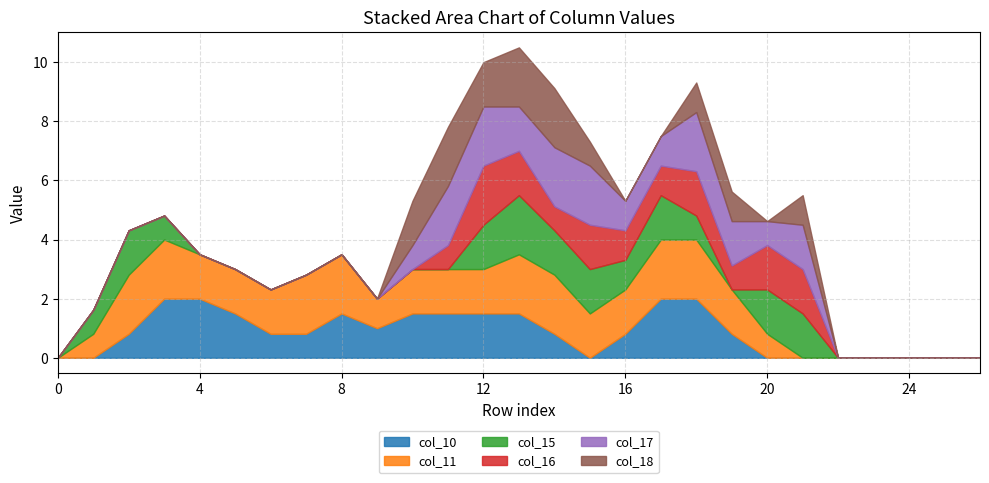

What is the spread (max minus min) of values at 4?

2.0